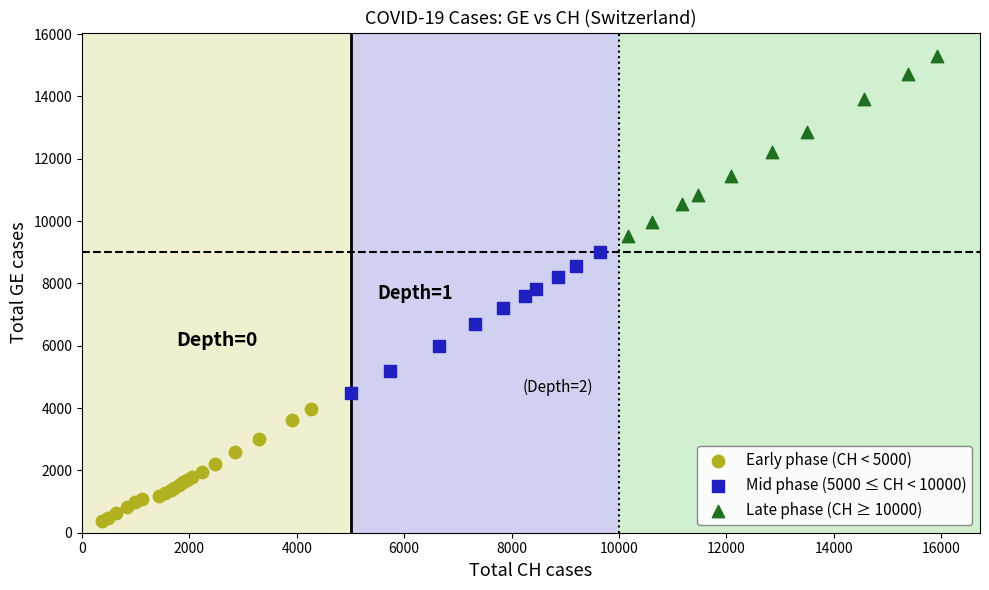

Which series has the widest spread of Y values?

Late phase (CH ≥ 10000)